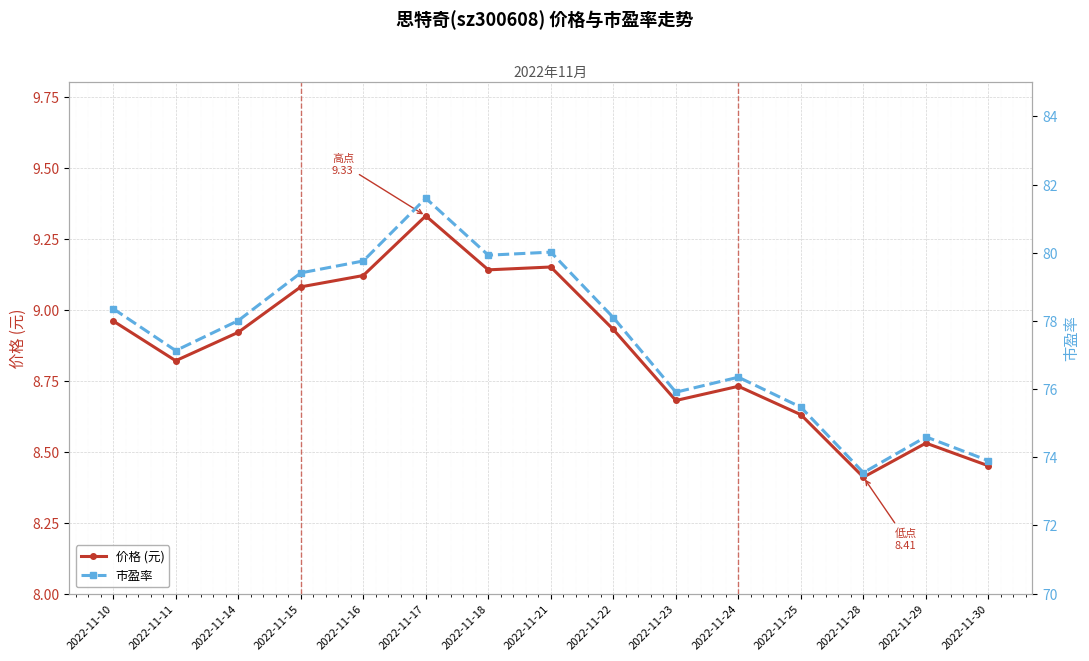

At which label is 市盈率 closest to 77?

2022-11-11